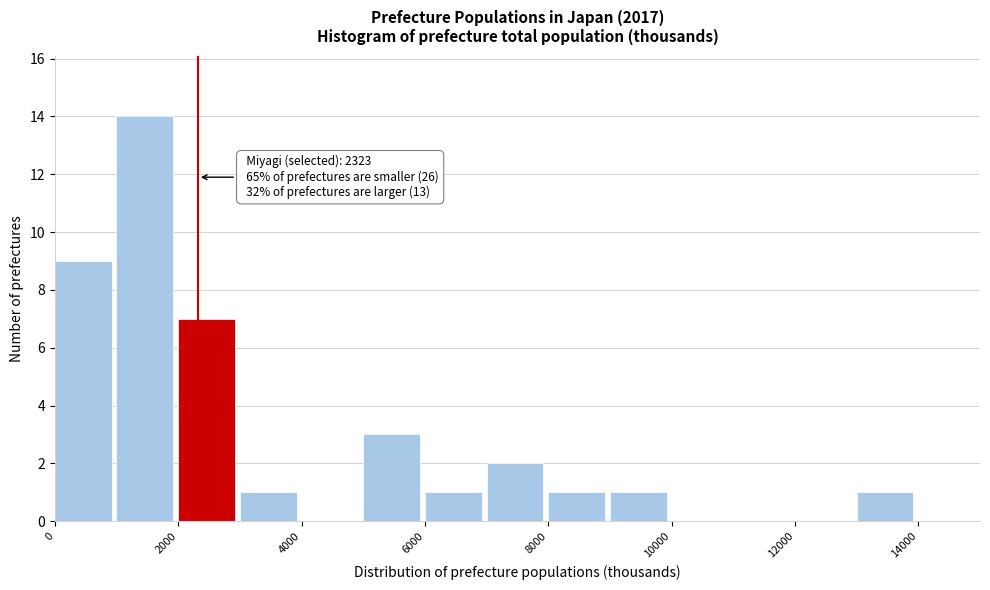

Which range on the x-axis has the tallest bar?

1000 to 2000